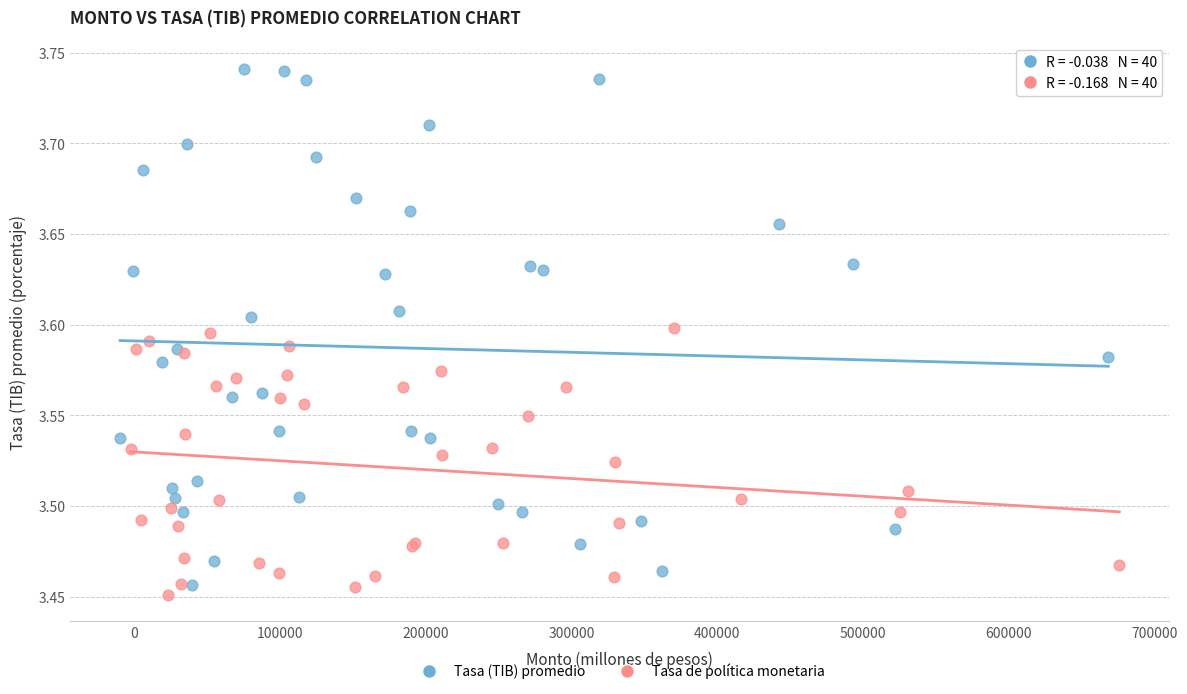

What are all the series names shown in the legend?

Tasa (TIB) promedio, Tasa de política monetaria